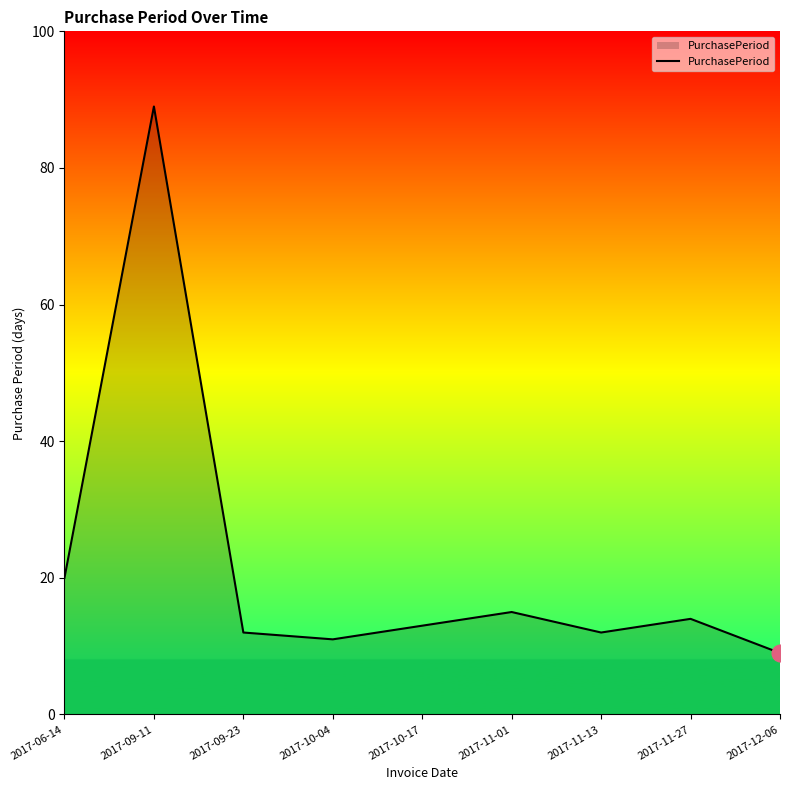

At which category does the data reach its first local valley?

2017-10-04